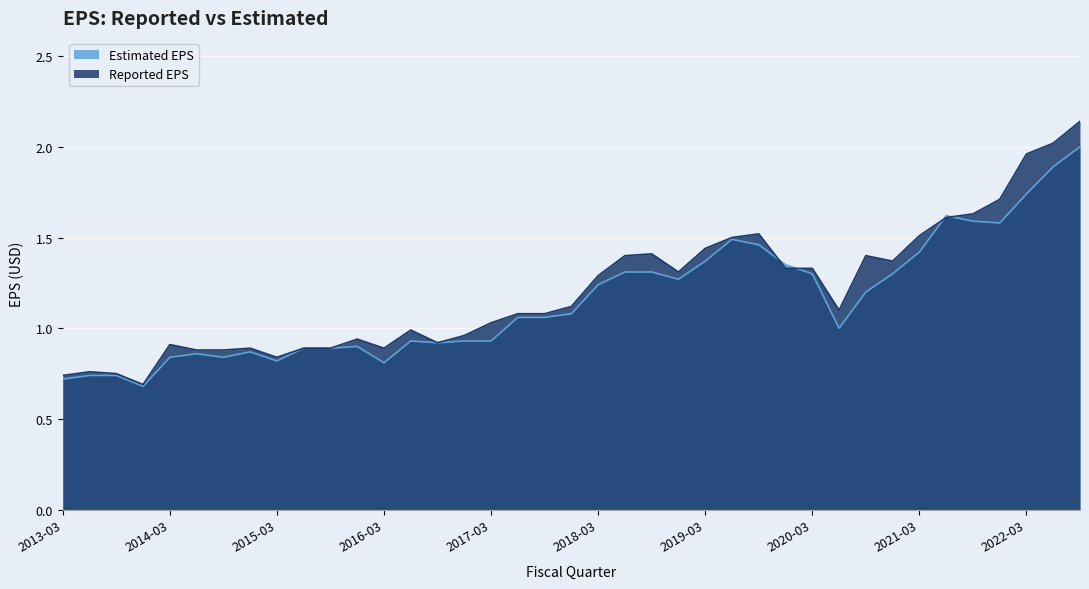

At how many categories does at least one series exceed 0?

39